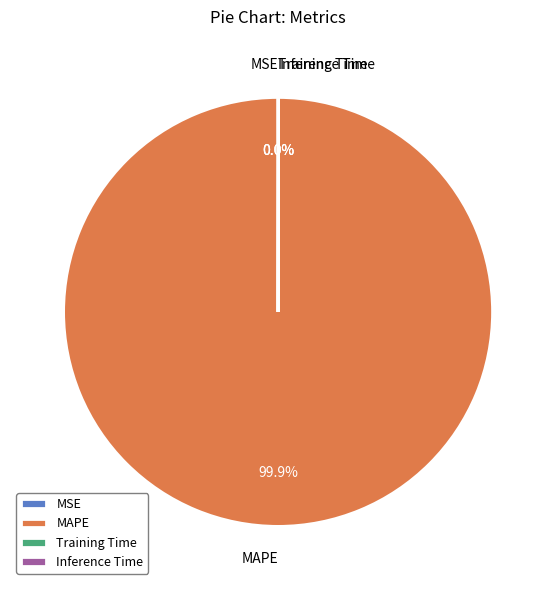

Does MAPE account for over 50% of the chart?

Yes